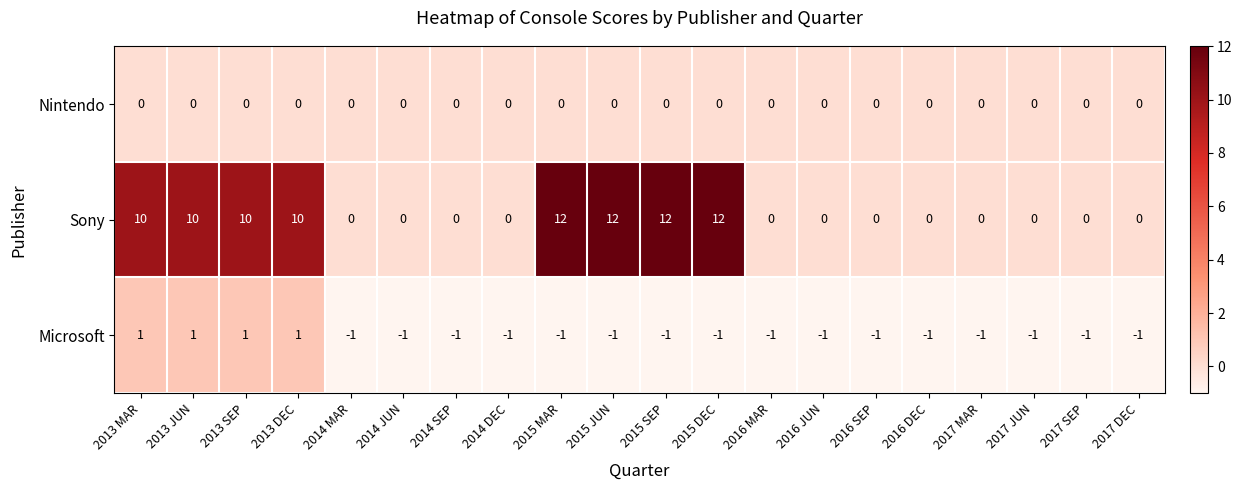

Which series has the widest spread of values?

Sony